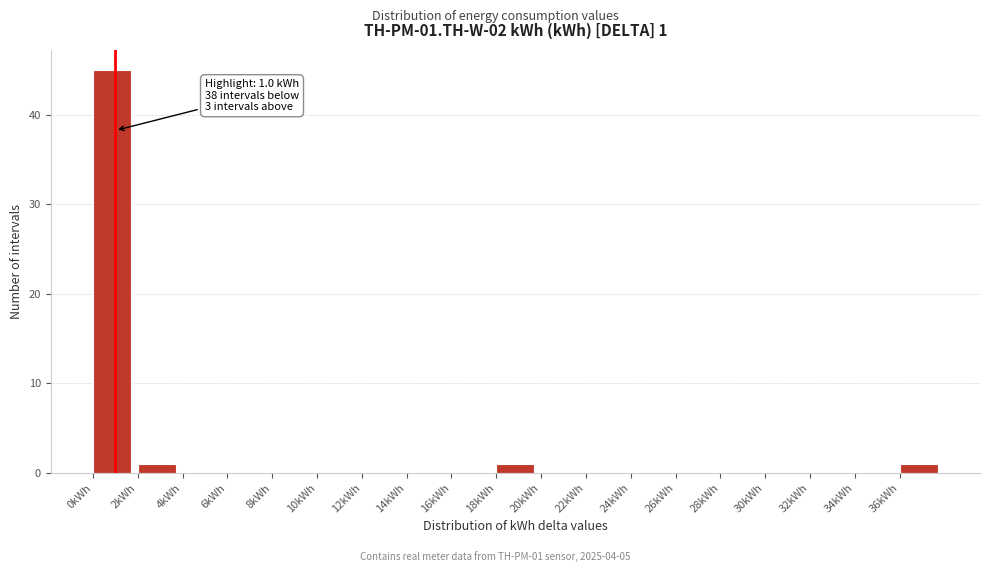

Over which range of the x-axis is the bar tallest?

0 to 2